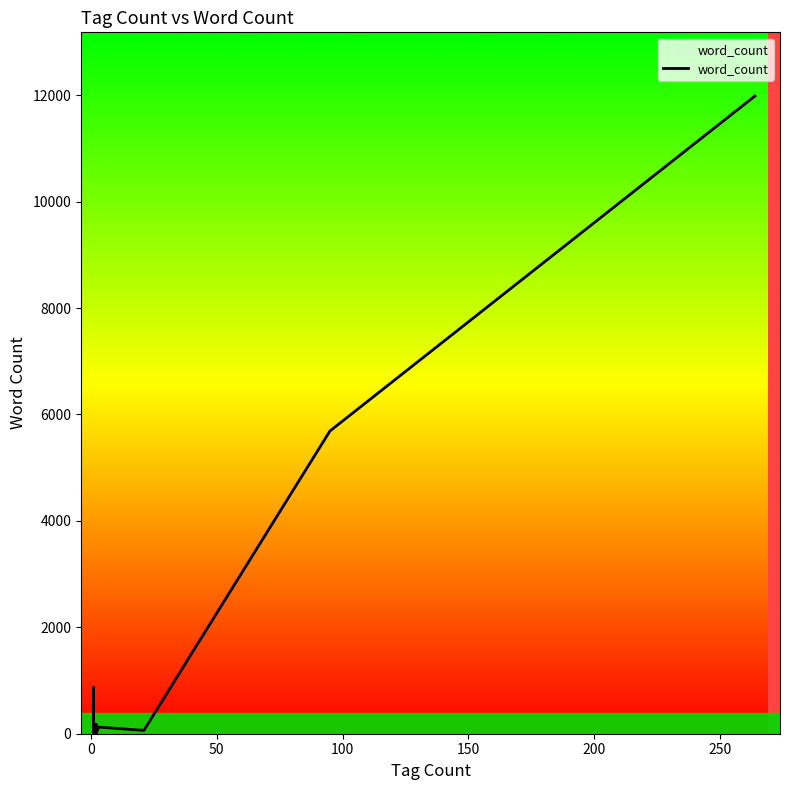

What is the smallest value displayed?

2